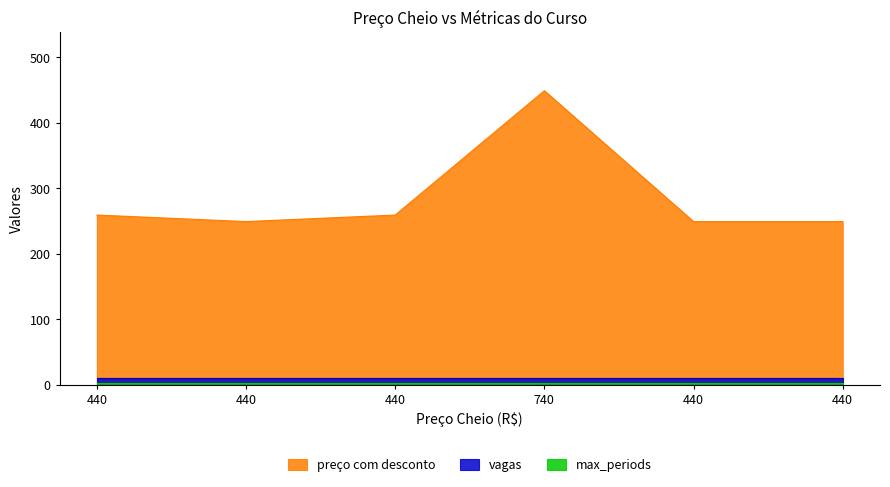

What is the difference between the second highest and minimum values in the preço com desconto series?

10